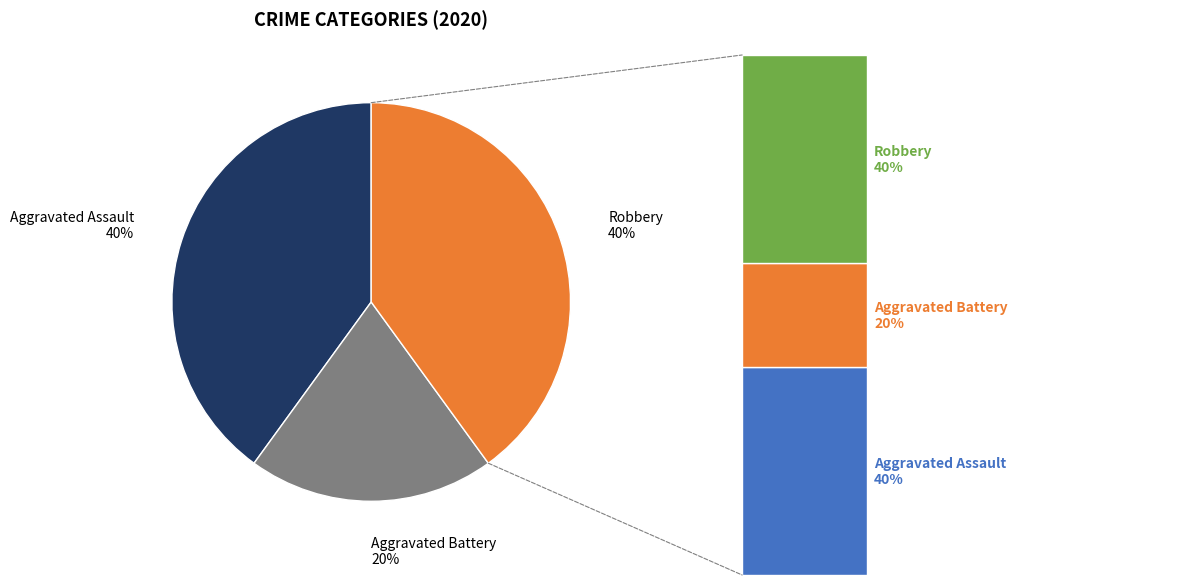

Does any single category account for the majority?

No